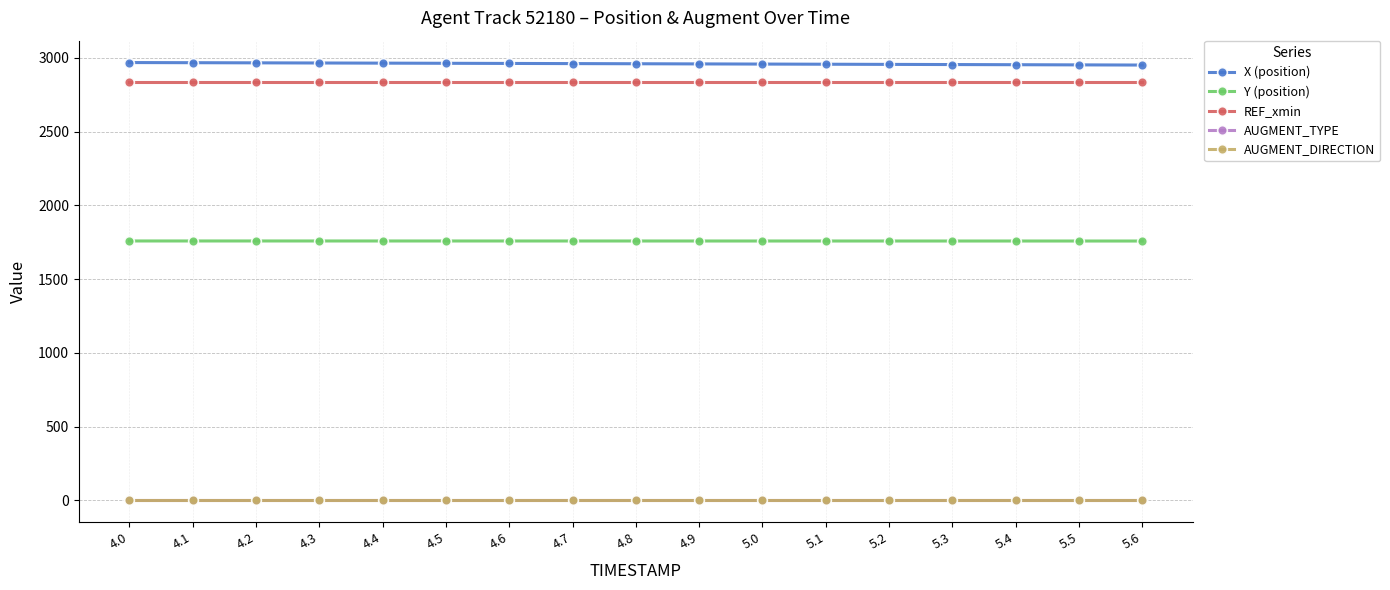

What is the total value across all series at 5.1?

7553.6